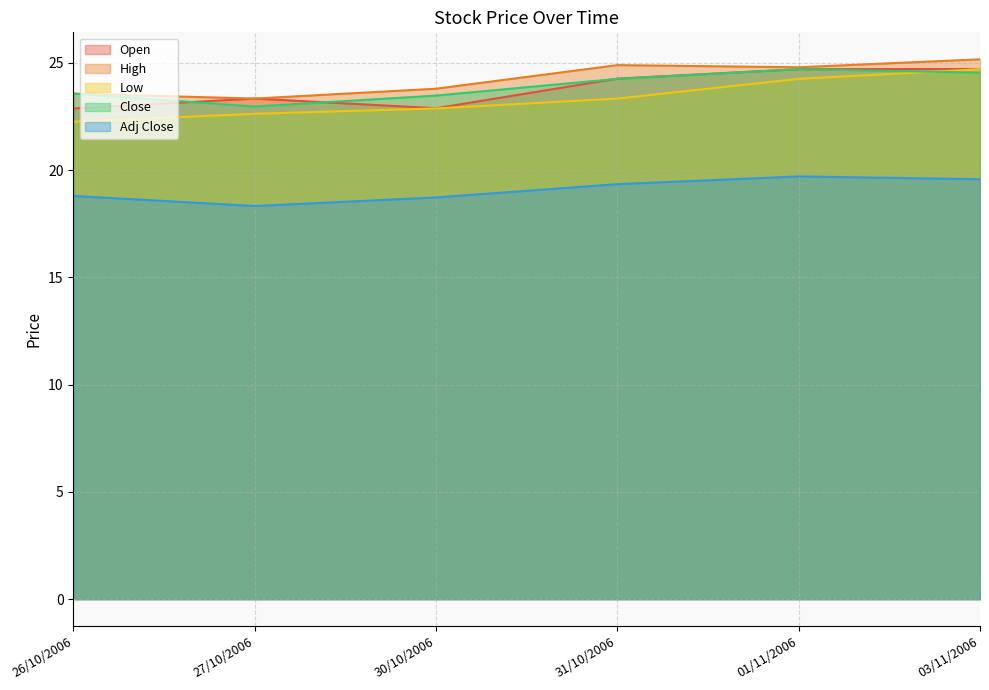

What is the smallest value displayed?

18.3